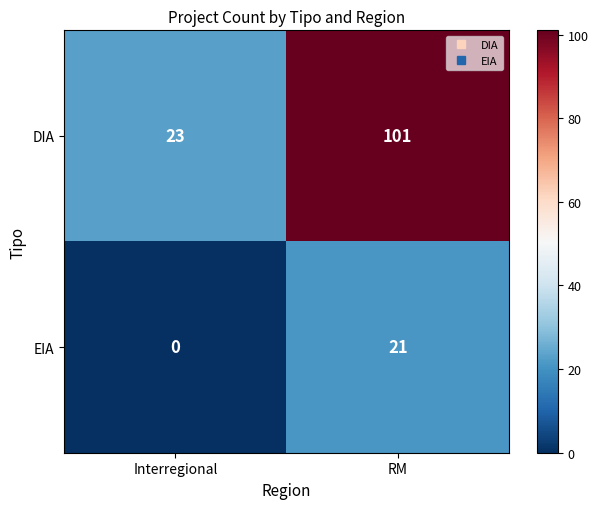

What is the sum of all EIA values?

21